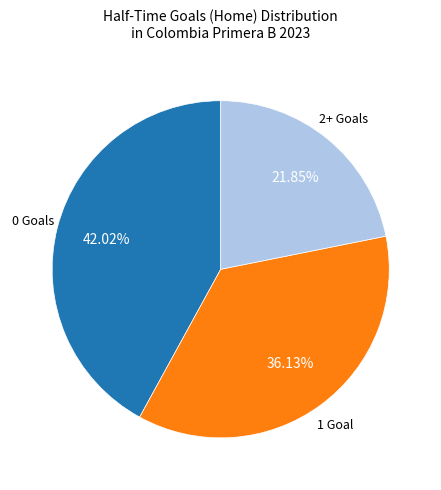

How many segments does this pie chart have?

3